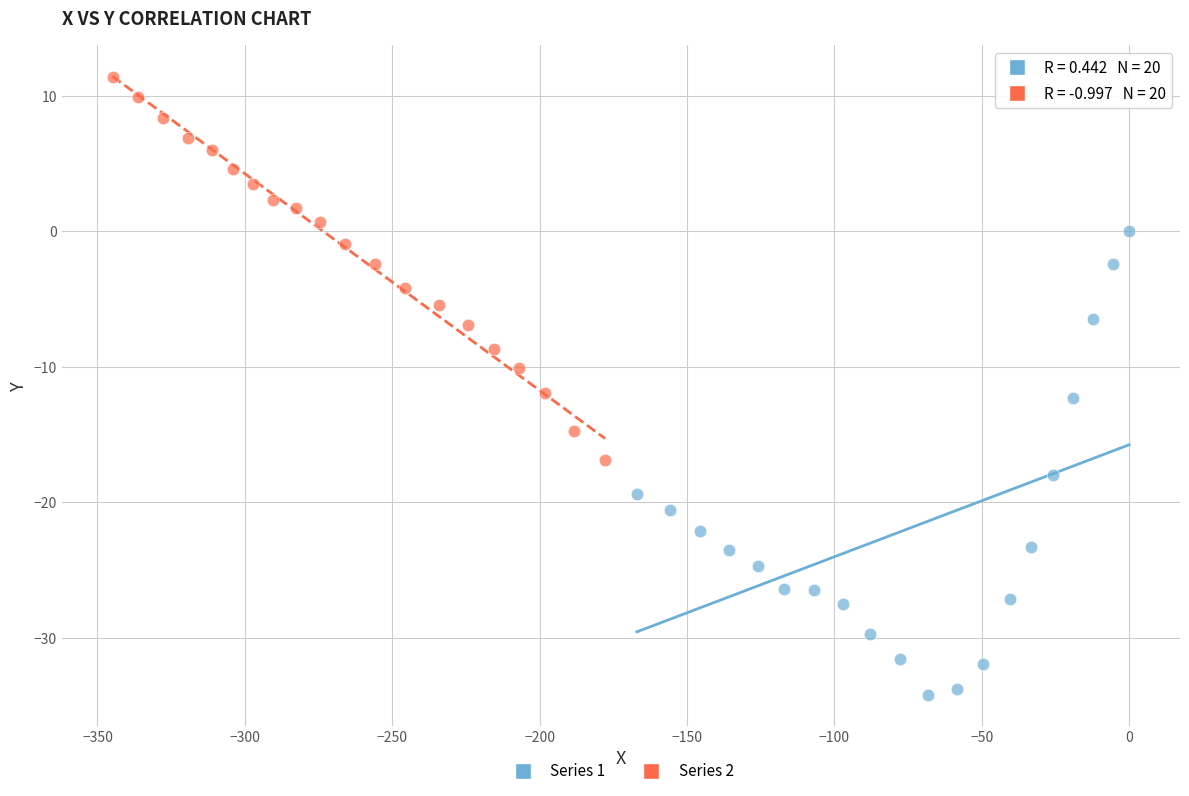

Which series contains the highest Y value?

Series 2